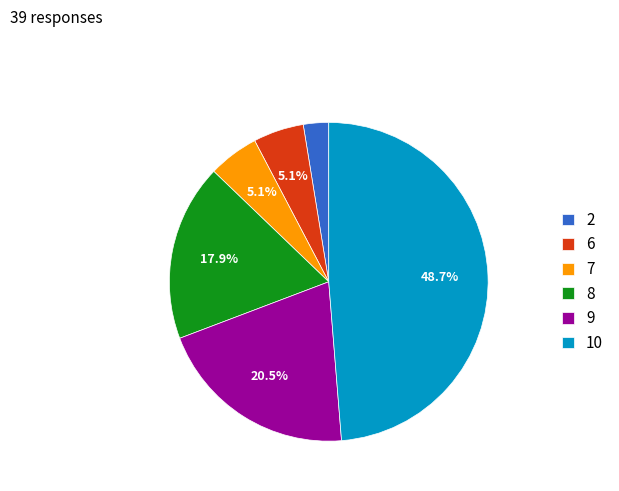

Approximately how many times larger is the value at 10 compared to 6?

9.5